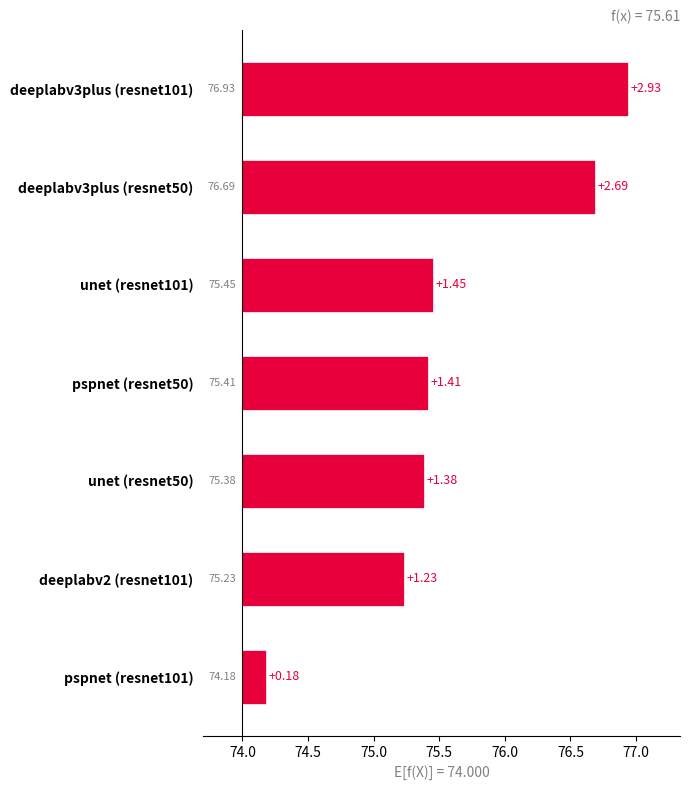

The chart shows a value of 1.3 at deeplabv3plus (resnet50). True or false?

False